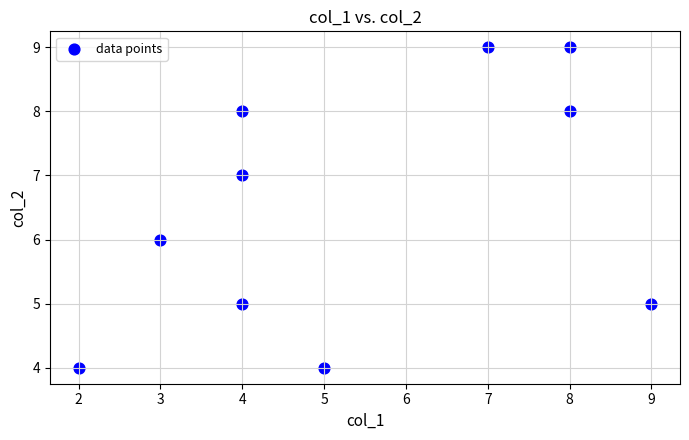

What is the range of Y values (max minus min)?

5